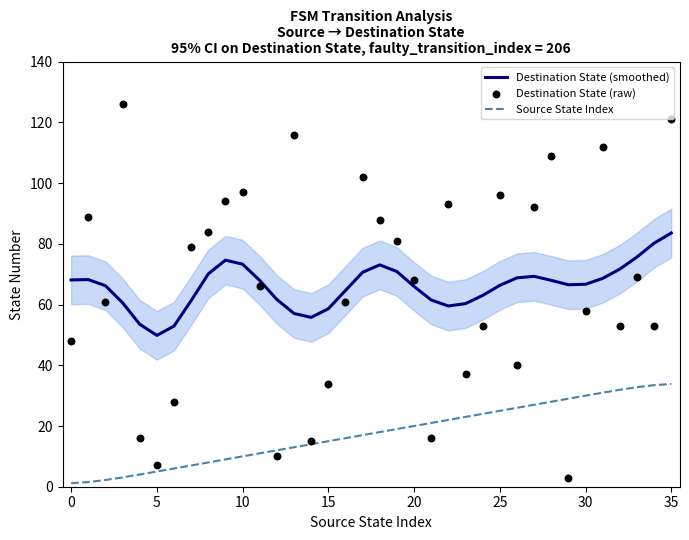

Which series reaches the maximum Y coordinate?

Destination State (raw)